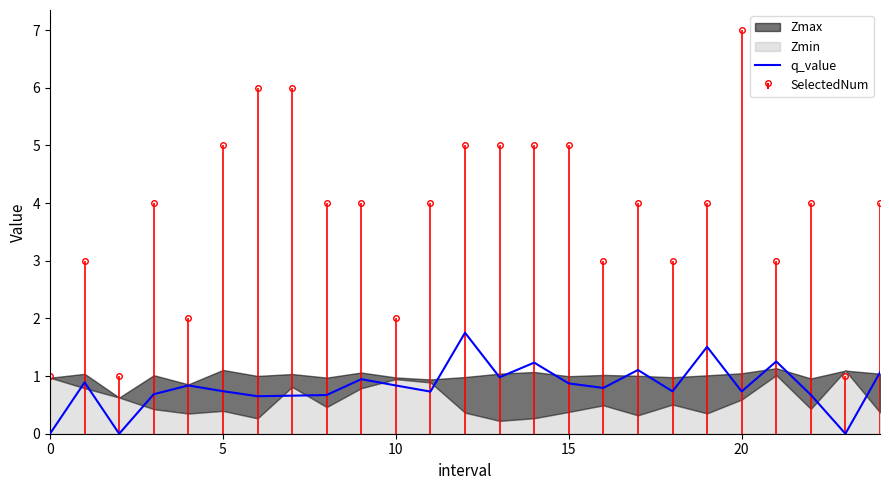

True or false: q_value has a value of 0.2 at 15.

False